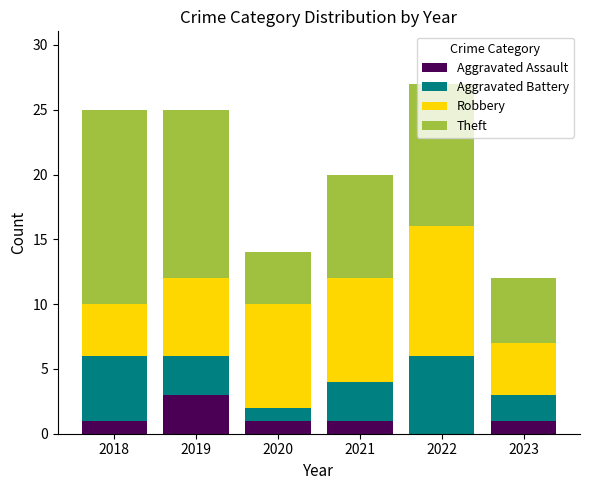

What is the total value across all series at 2020?

14